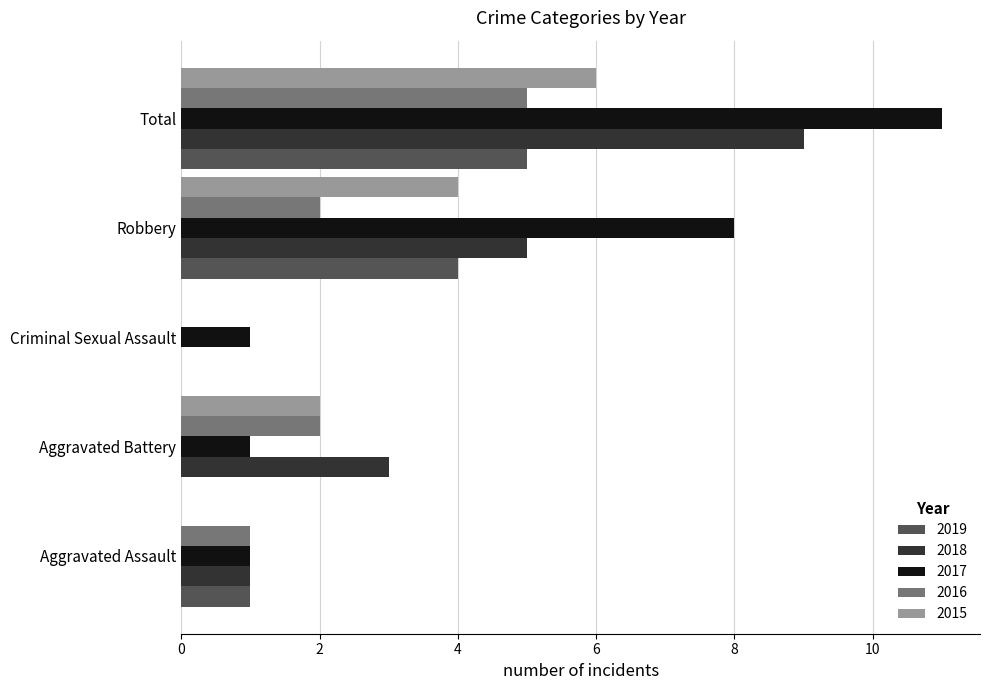

What is the total value across all series at Total?

36